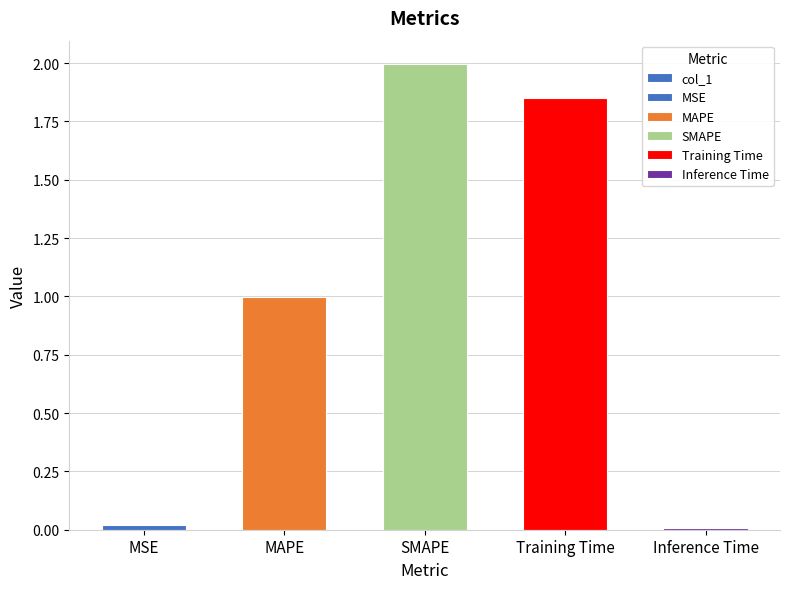

List the labels in order of value, smallest first.

Inference Time, MSE, MAPE, Training Time, SMAPE